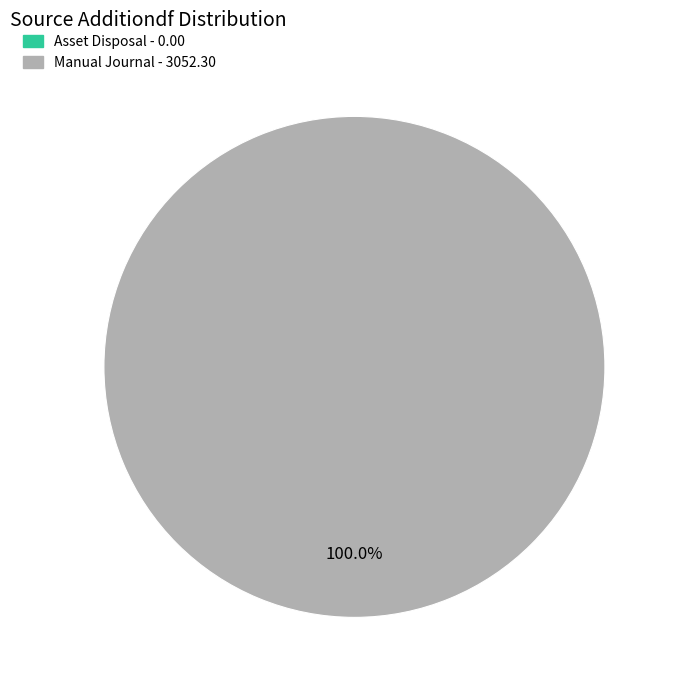

Does Manual Journal represent more than half of the total?

Yes